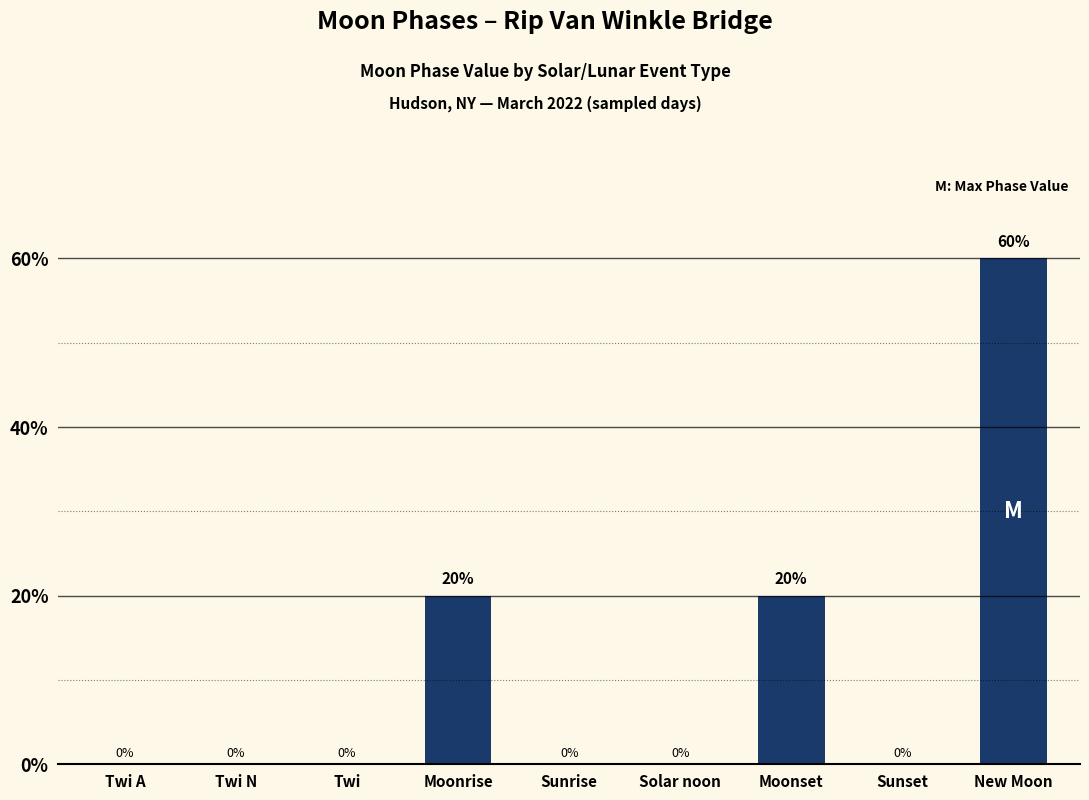

Reading left to right, extract all data points from this chart.

0	0	0	20	0	0	20	0	60